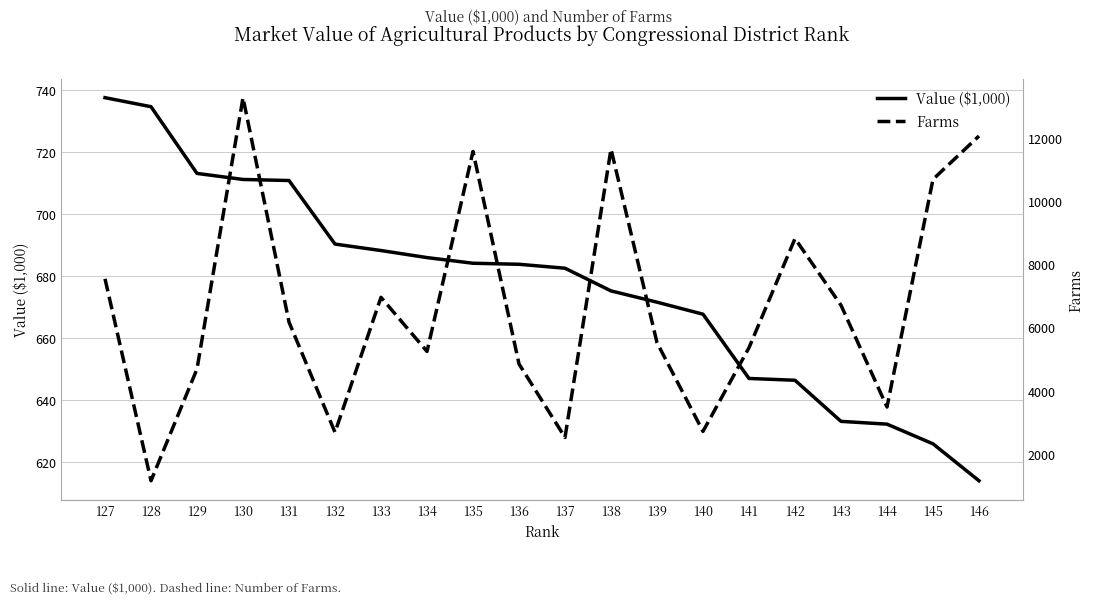

True or false: Value ($1,000) and Farms cross at least once.

False